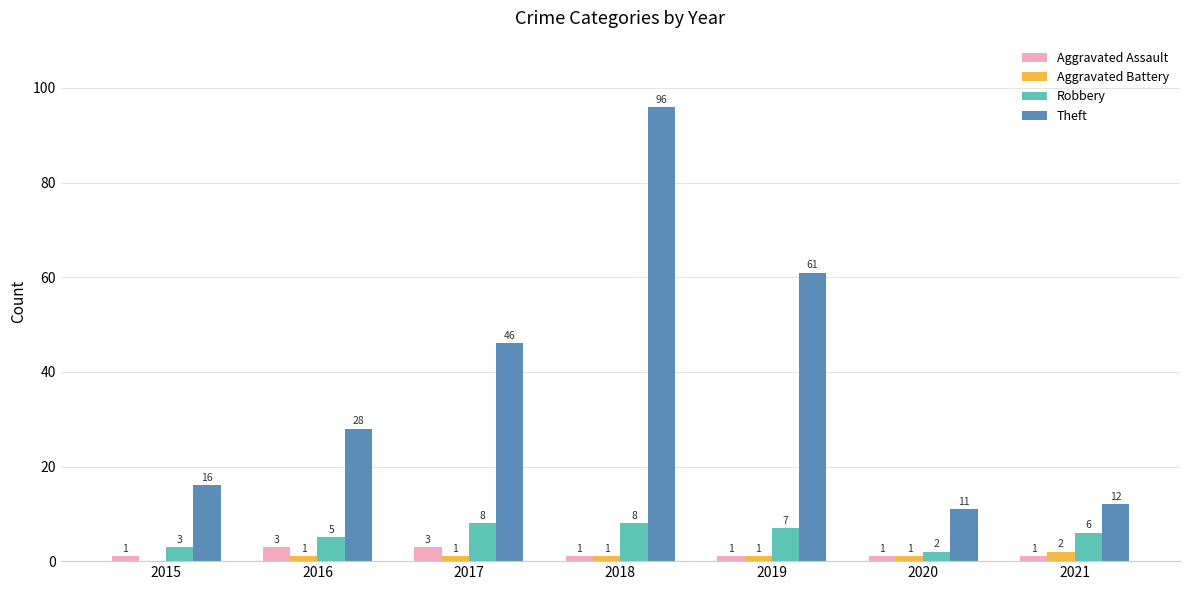

At which label does Robbery first exceed 6?

2017